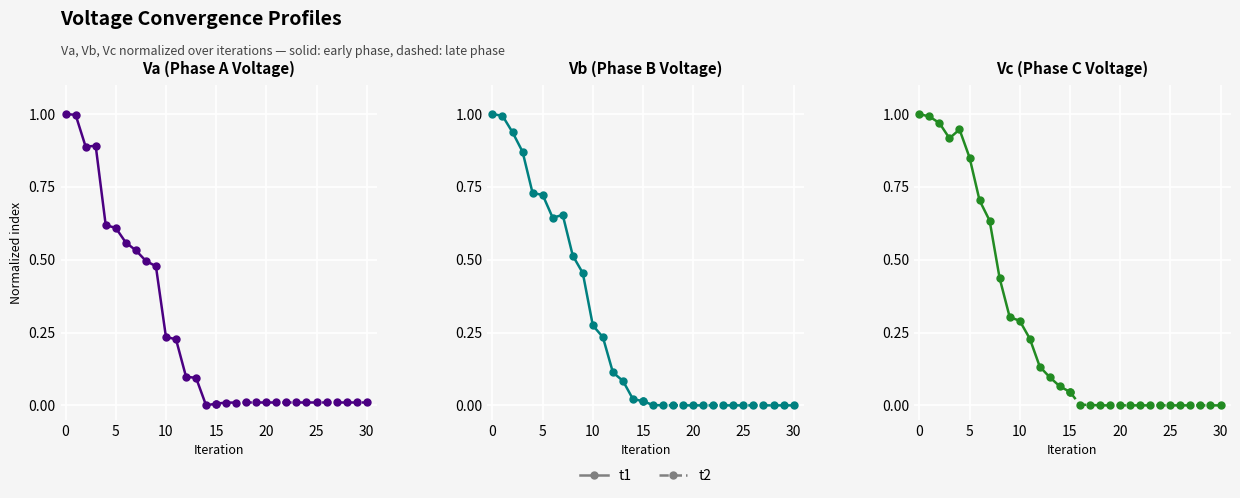

The value of Vc t2 at 20 is 0.0. True or false?

False